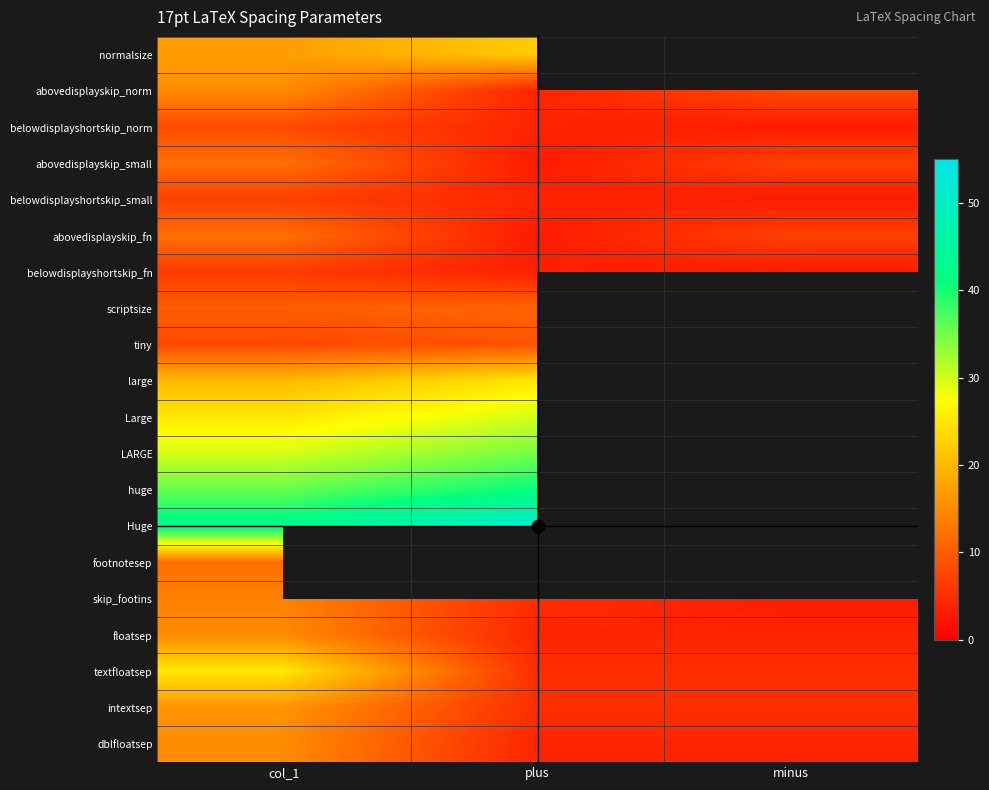

At which label does abovedisplayskip_small first exceed 7?

col_1